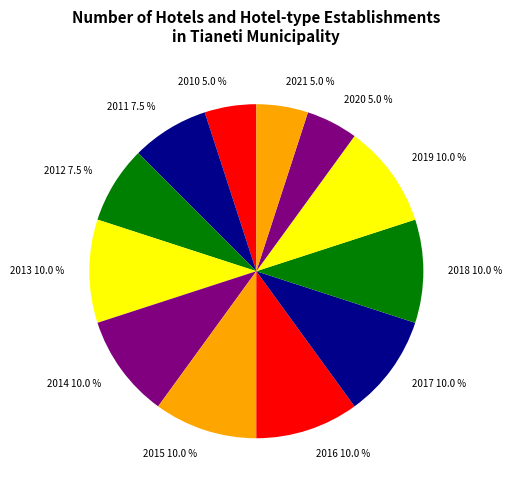

Between 2020 and 2018, which is larger?

2018